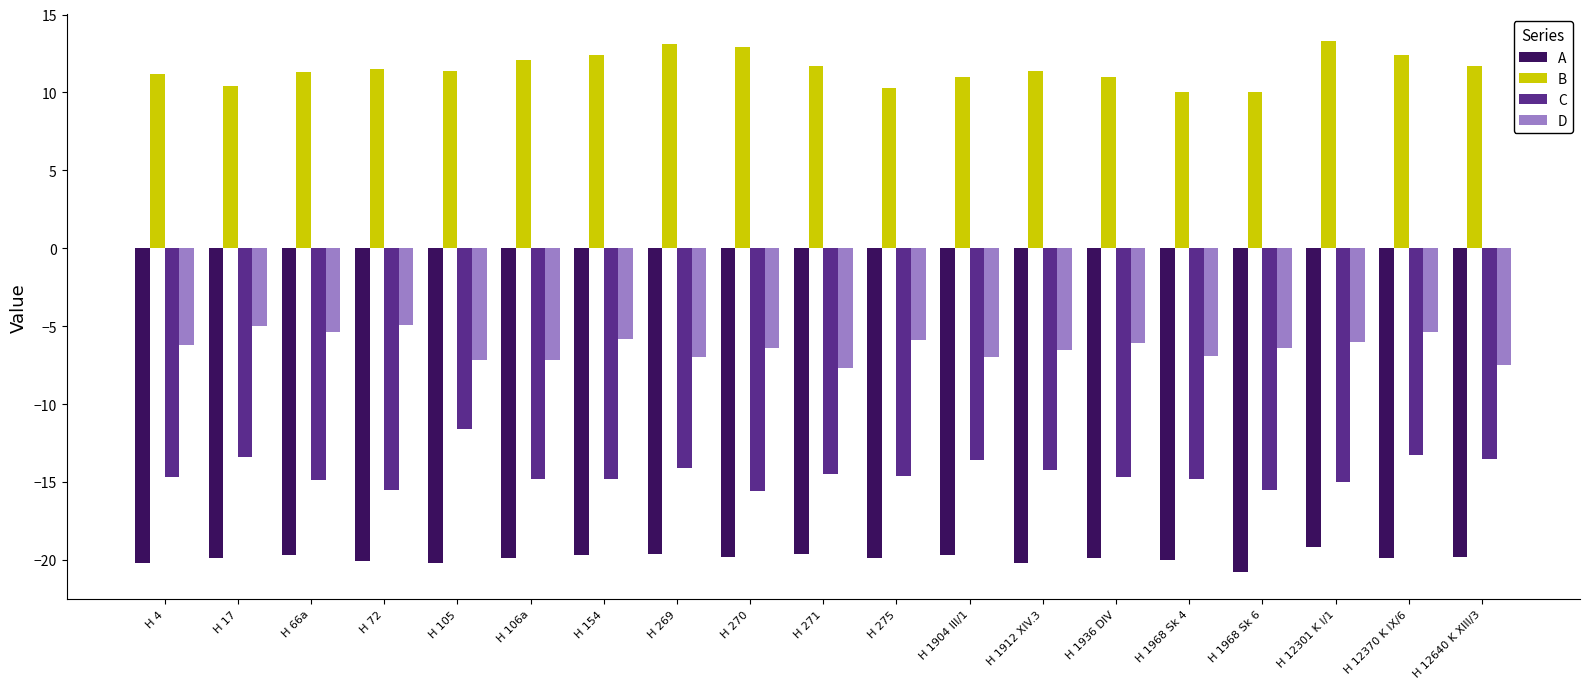

What is the difference between the maximum and minimum values in the B series?

3.3